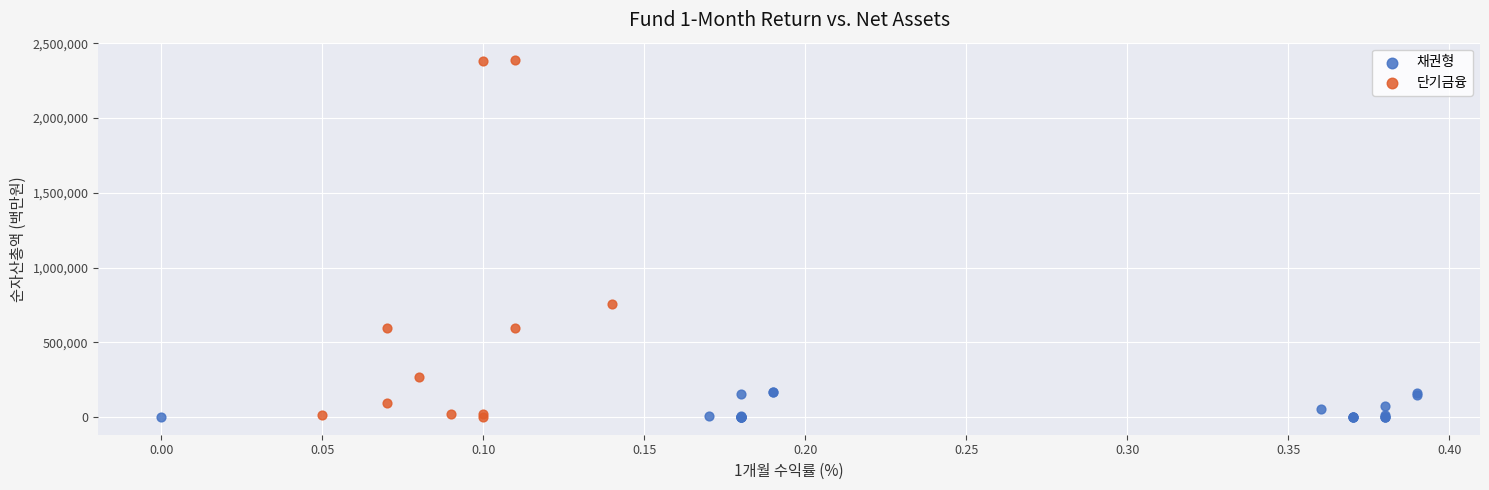

Which series reaches the maximum Y coordinate?

단기금융